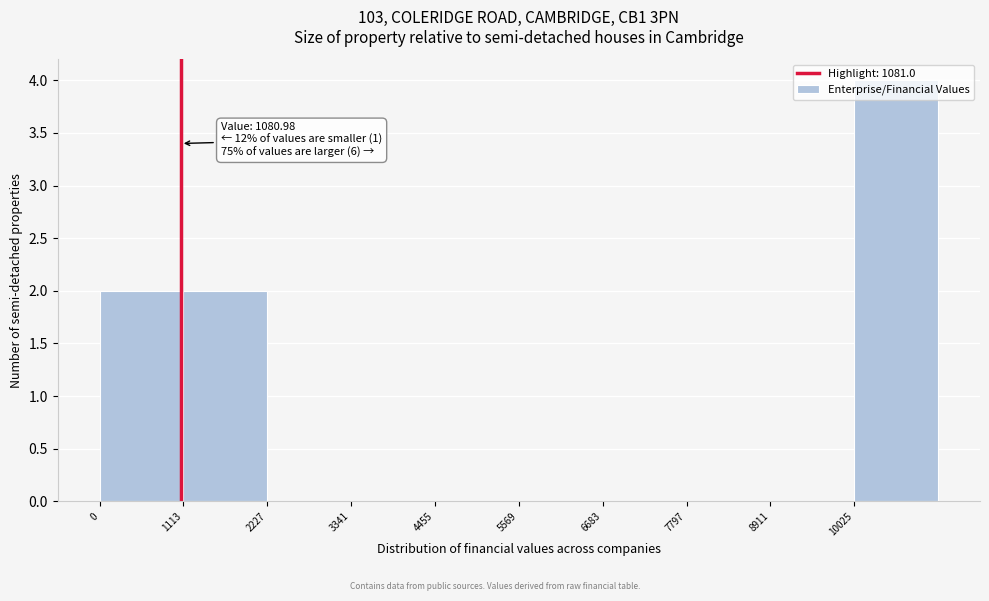

Which range on the x-axis has the tallest bar?

10000 to 11200